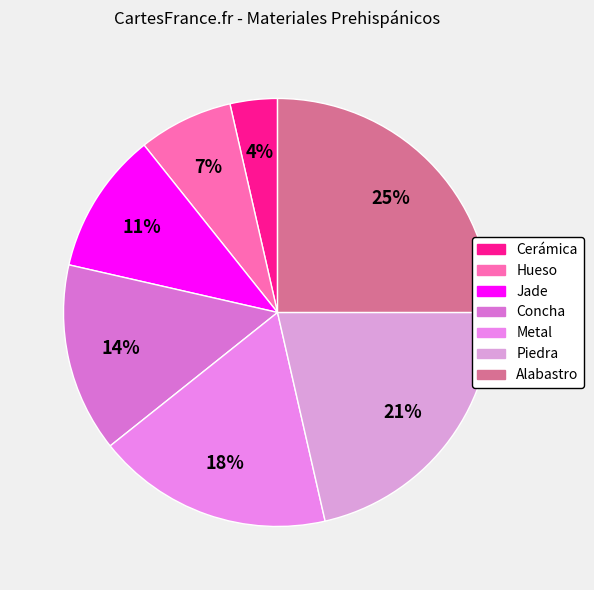

Count the number of slices in the pie.

7